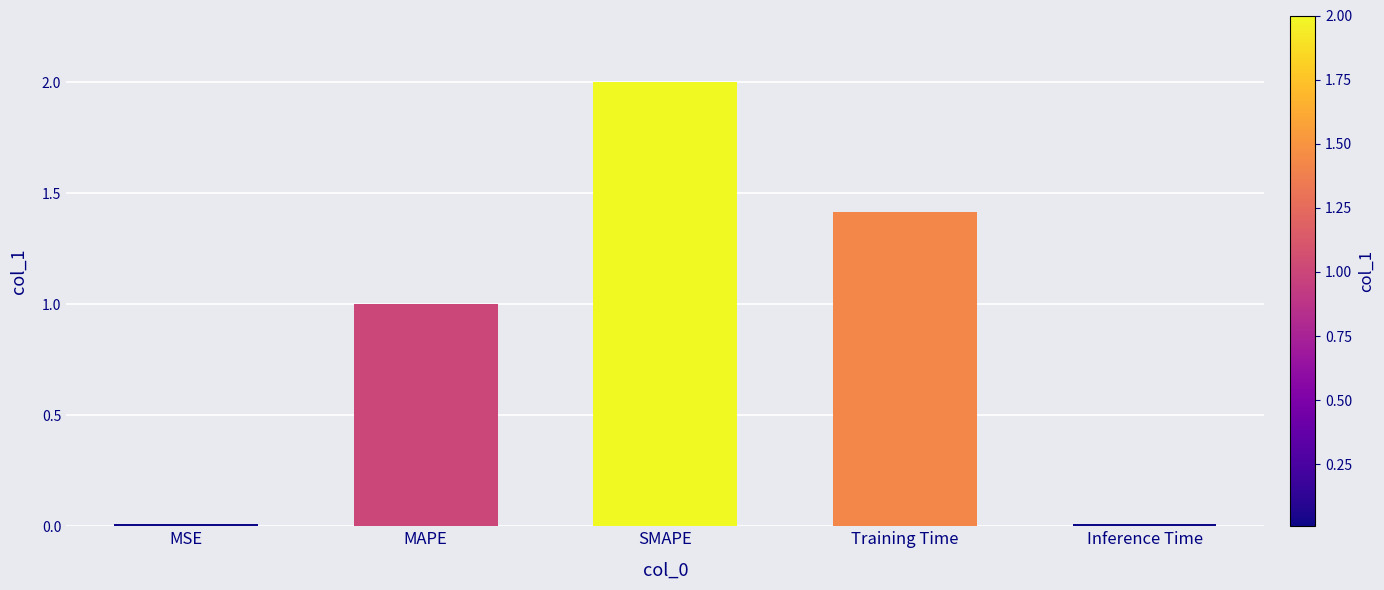

True or false: the data shows 1.4 at Training Time.

True